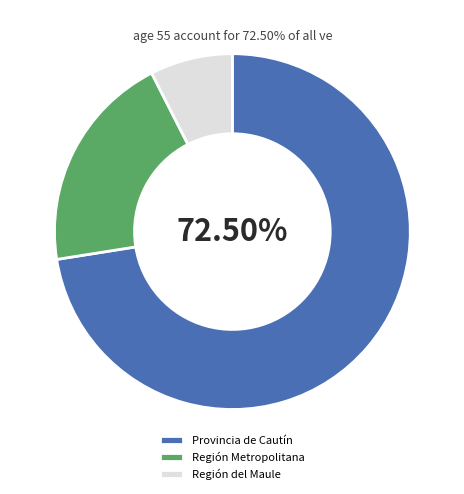

How much of the chart is everything except Provincia de Cautín?

27.5%